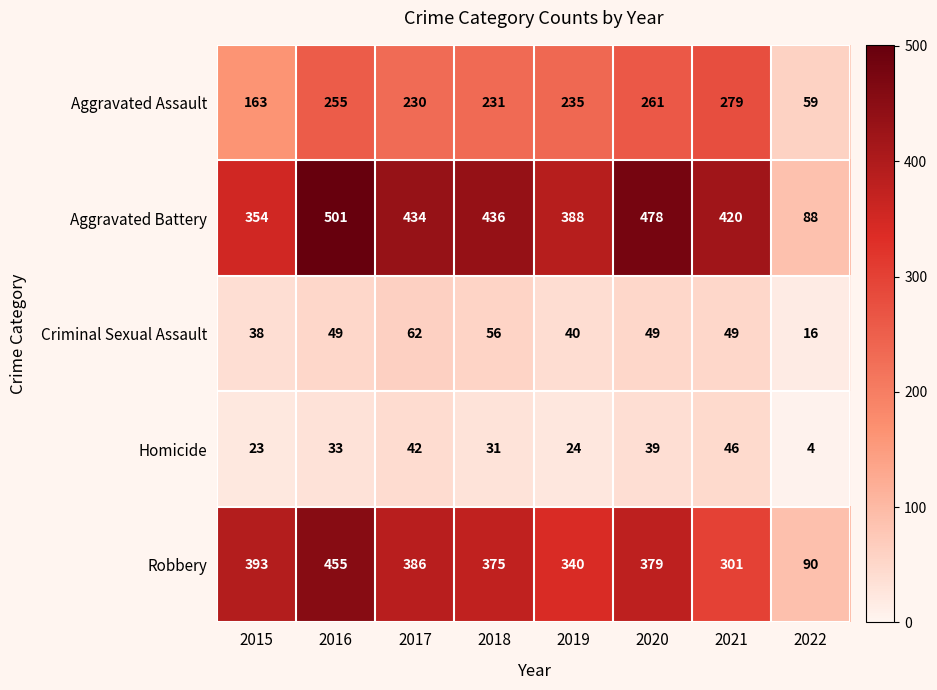

What is the greatest value displayed?

501